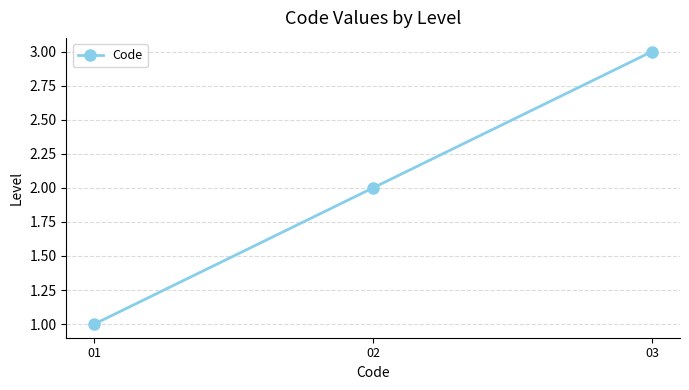

The chart shows a value of 2 at 01. True or false?

False